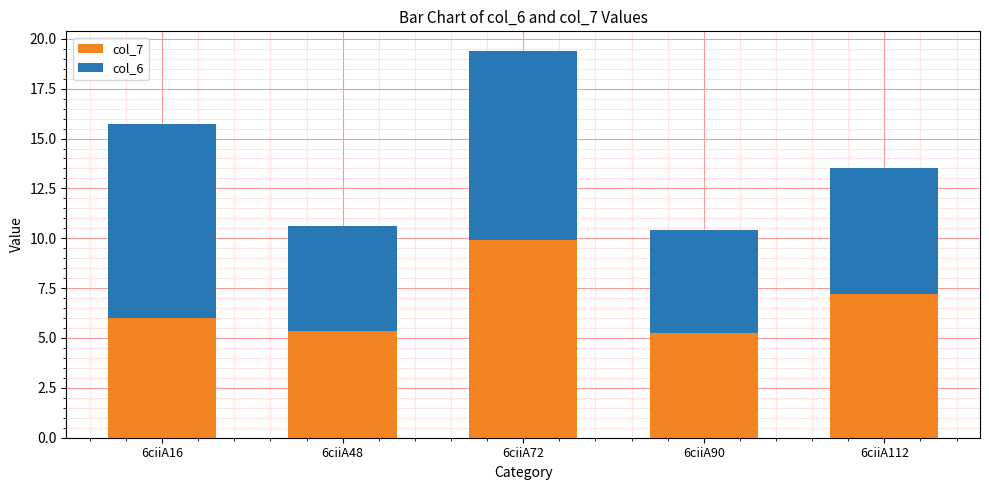

At which label is col_7 closest to 7?

6ciiA112